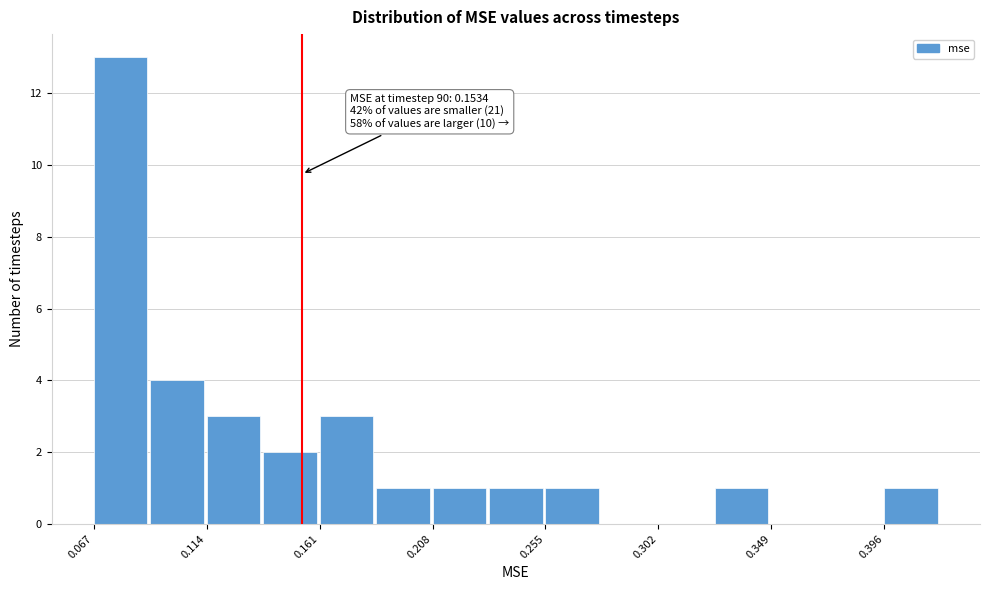

Which range on the x-axis has the tallest bar?

0.065 to 0.090